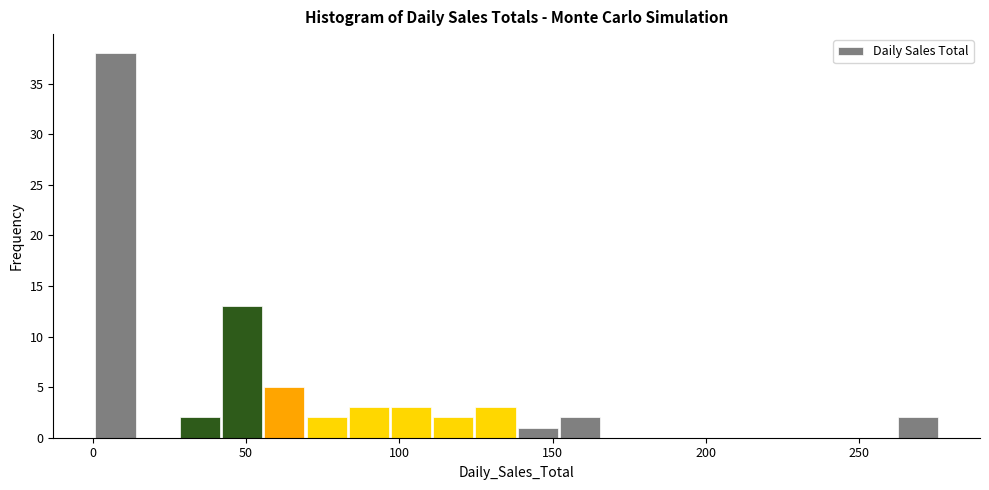

Around what value on the x-axis is the tallest bar? Give the approximate position of its centre, as read against the axis.

5